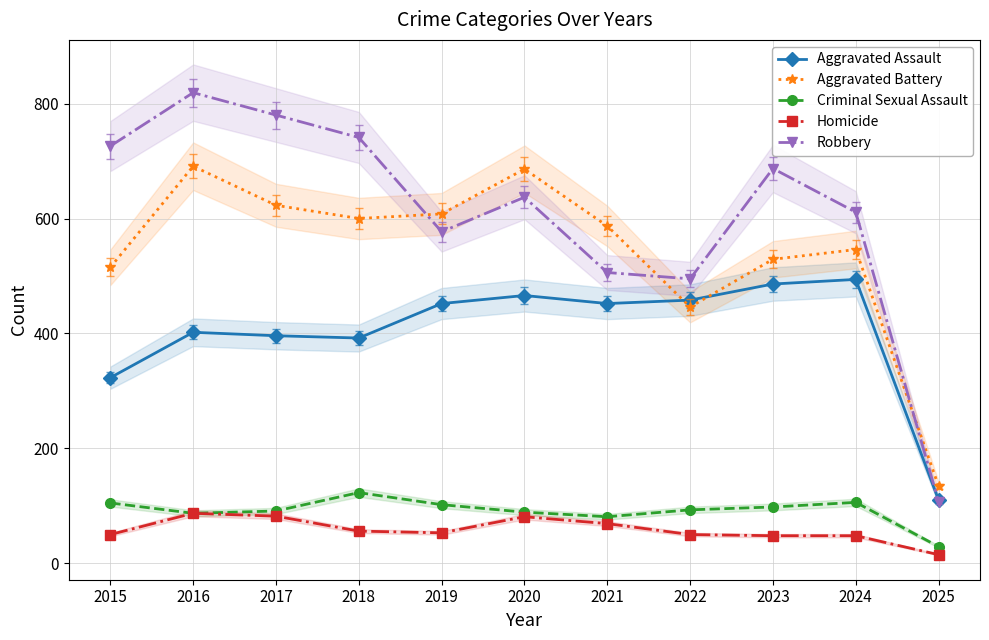

What is the sum of the Aggravated Battery values at 2025 and 2015?

649